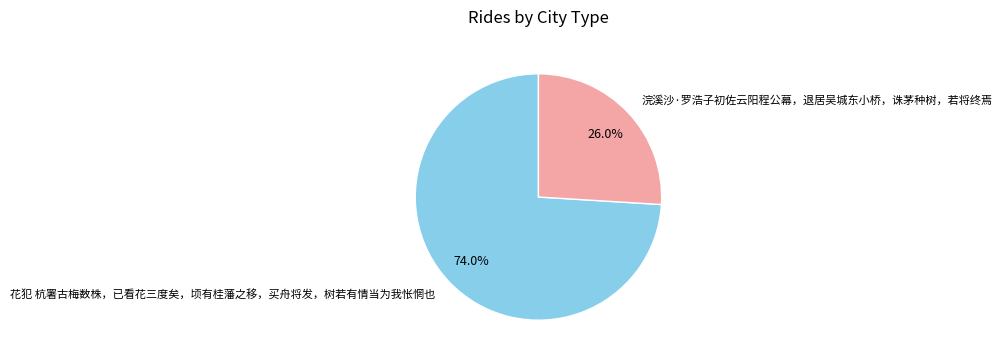

To the nearest percent, what is the difference between the 浣溪沙·罗浩子初佐云阳程公幕，退居吴城东小桥，诛茅种树，若将终焉 and 花犯 杭署古梅数株，已看花三度矣，顷有桂藩之移，买舟将发，树若有情当为我怅惘也 slice percentages?

48%